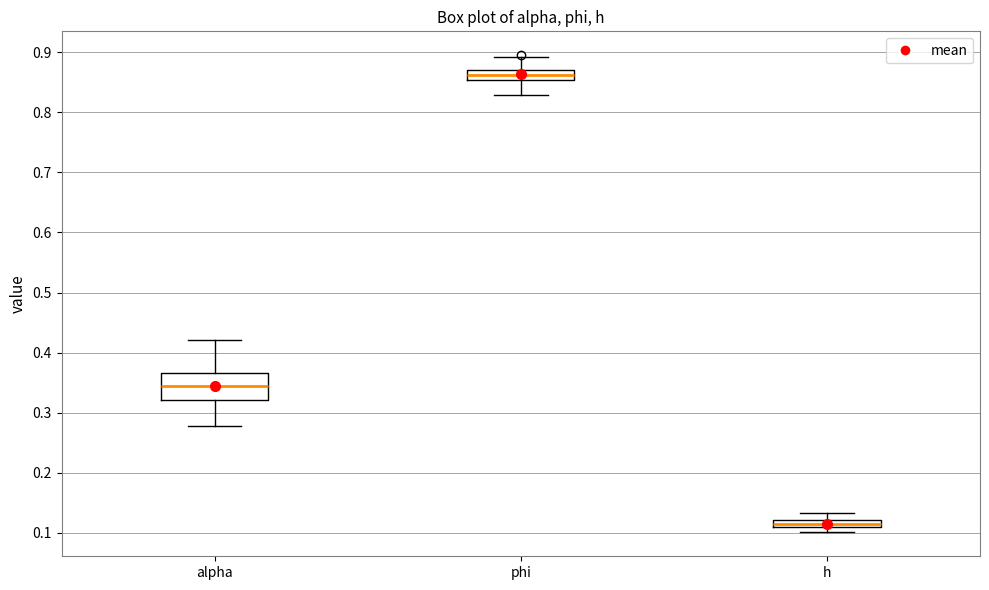

Which box's median line is the highest?

phi